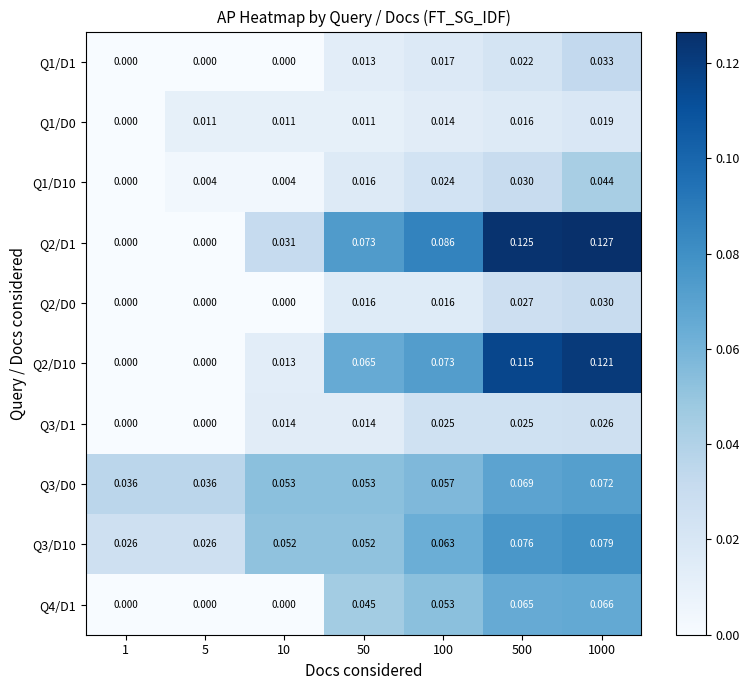

Is the value of Q3/D1 at 1000 greater than the value of Q3/D0 at 500?

No